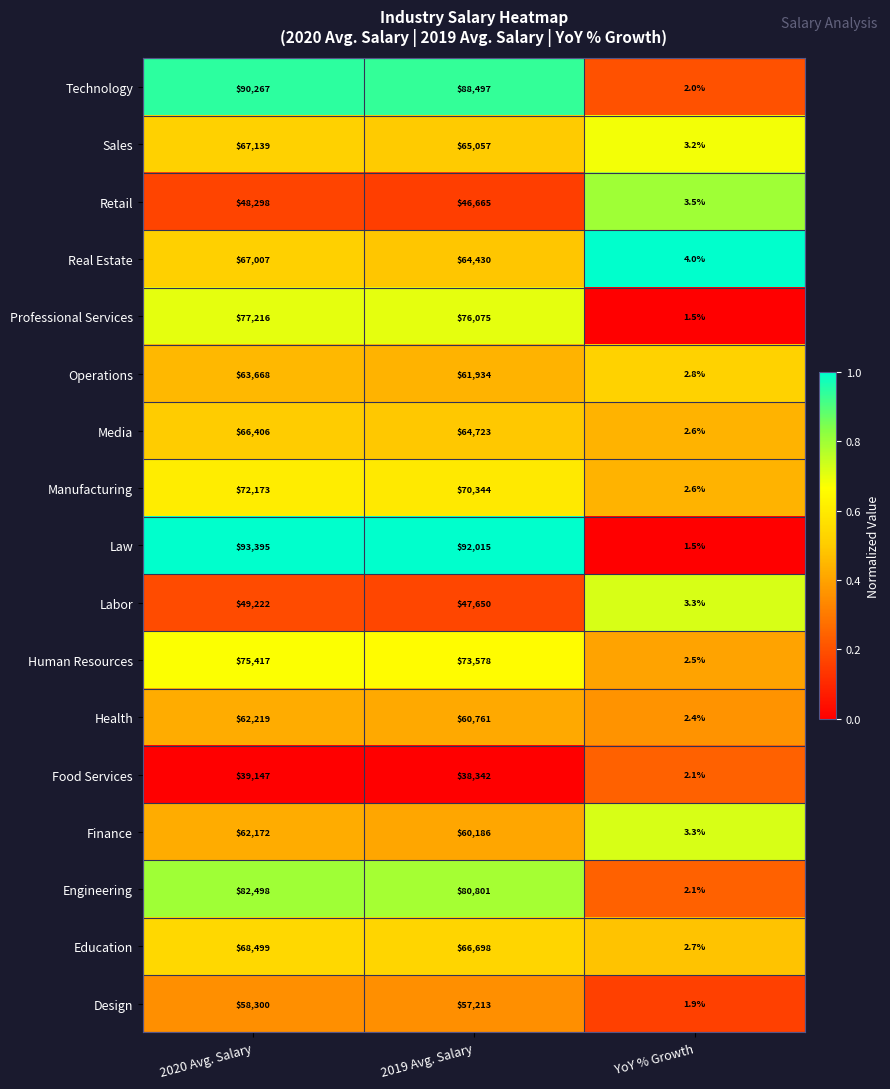

The value of Sales at YoY % Growth is 3.2. True or false?

True